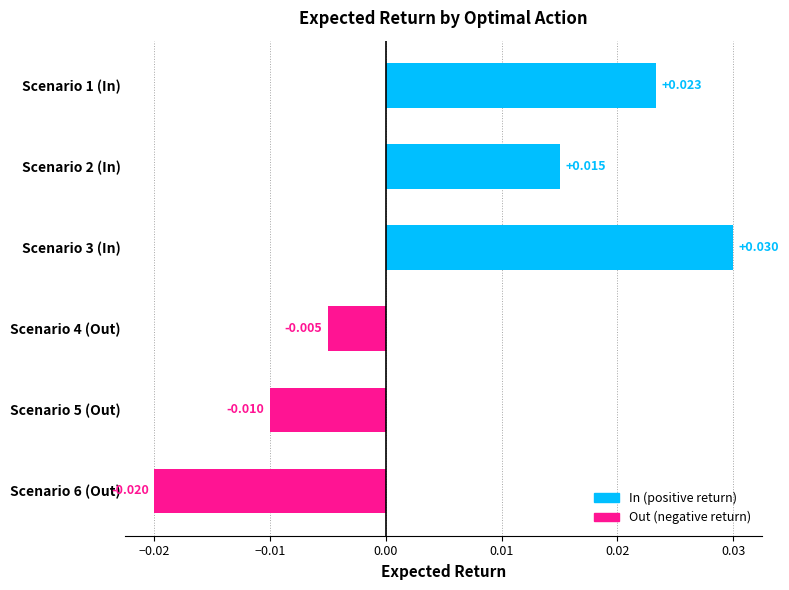

Count the number of values greater than 0.

3